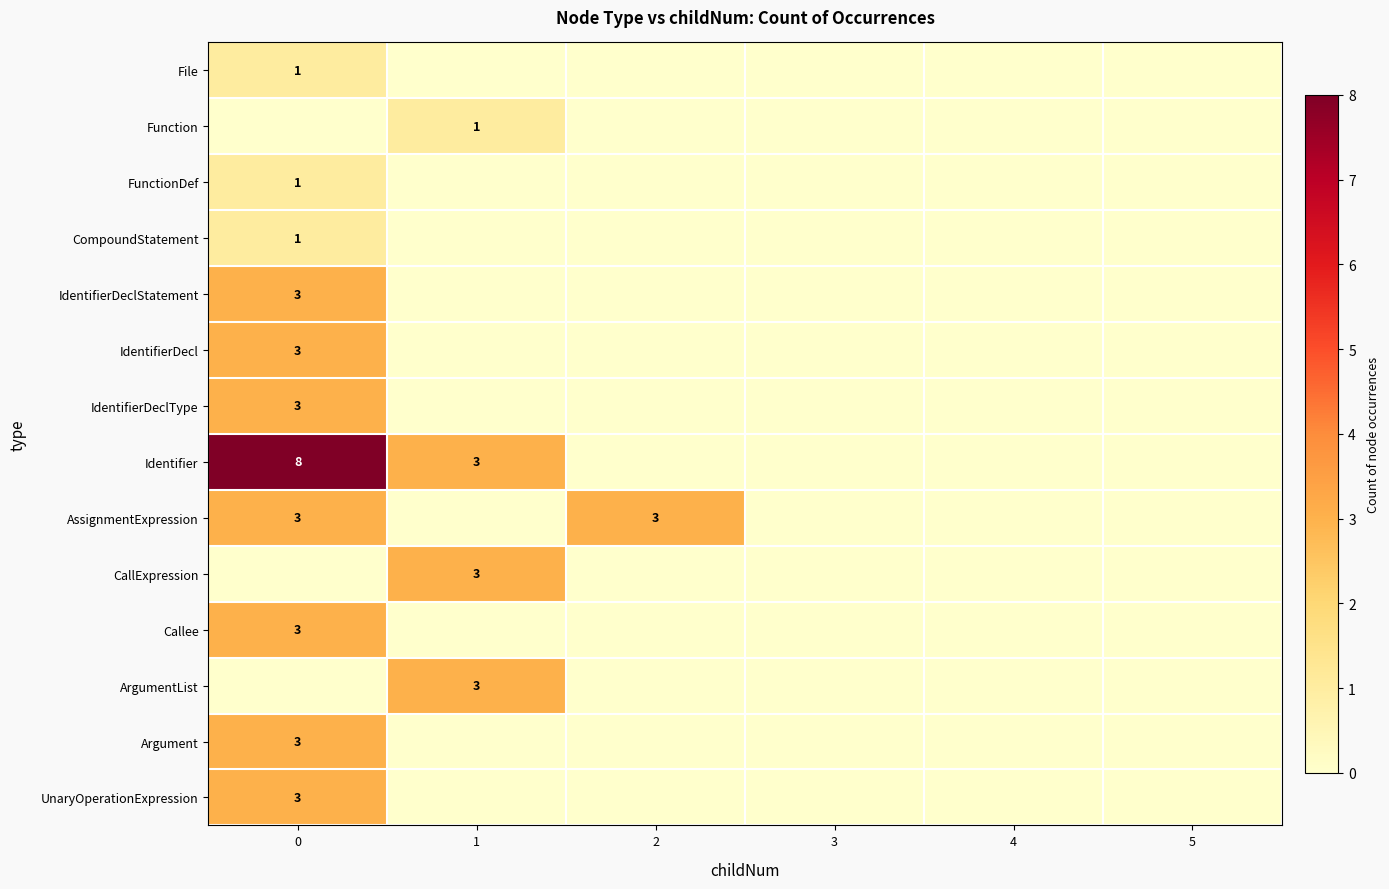

Is it true that AssignmentExpression equals 2 at 2?

False